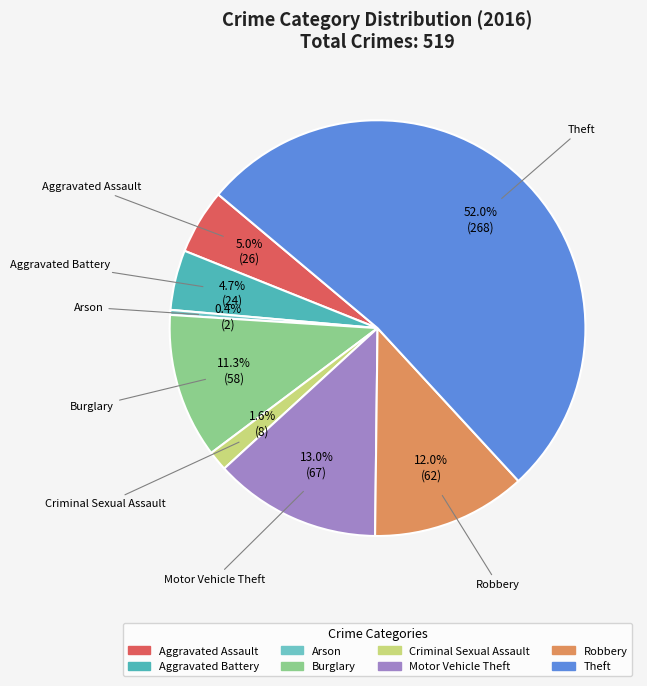

What is the majority slice?

Theft